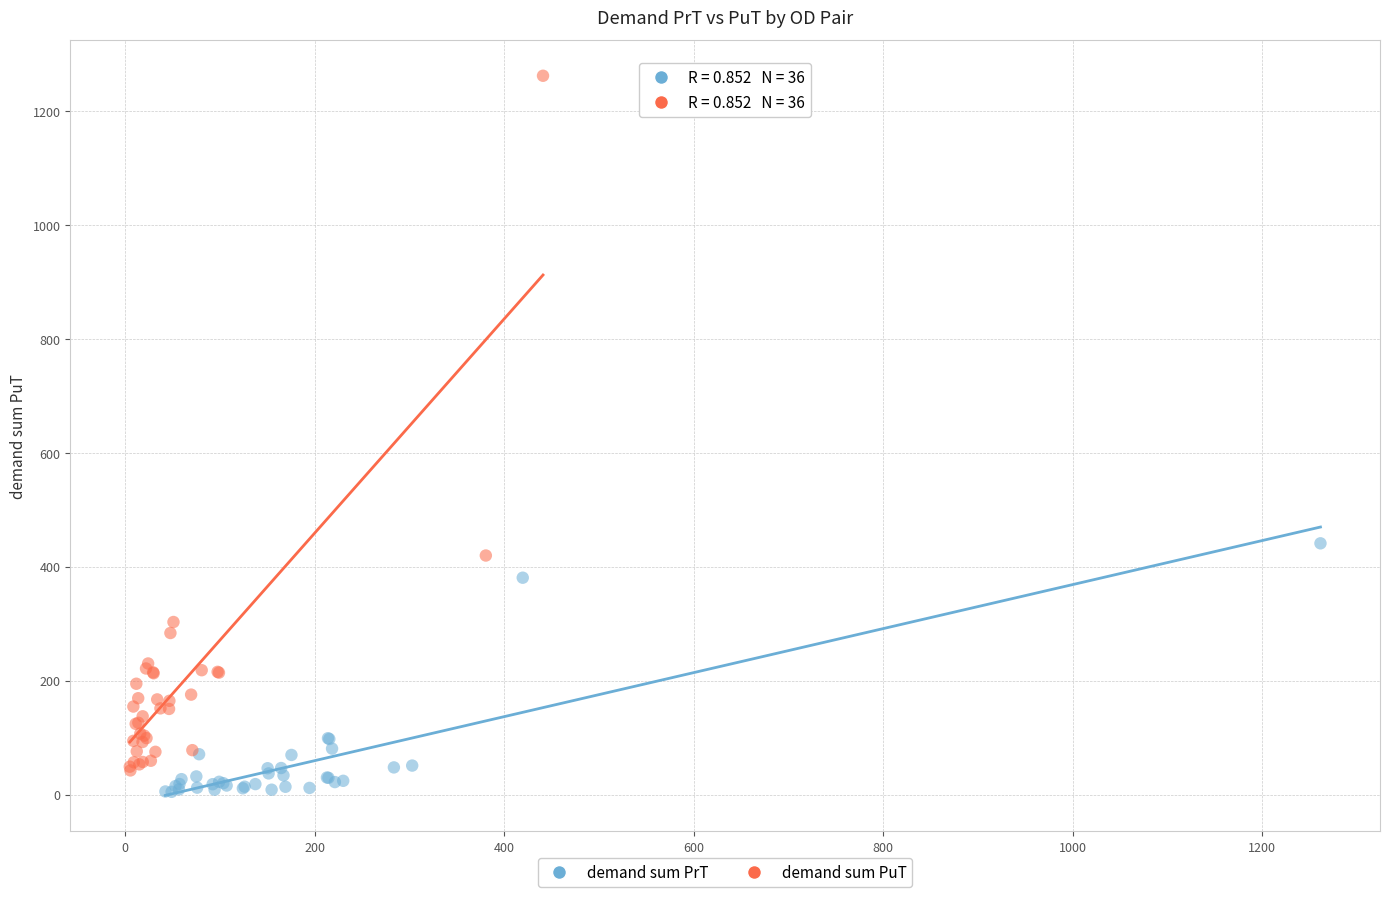

Which series reaches the maximum Y coordinate?

demand sum PuT